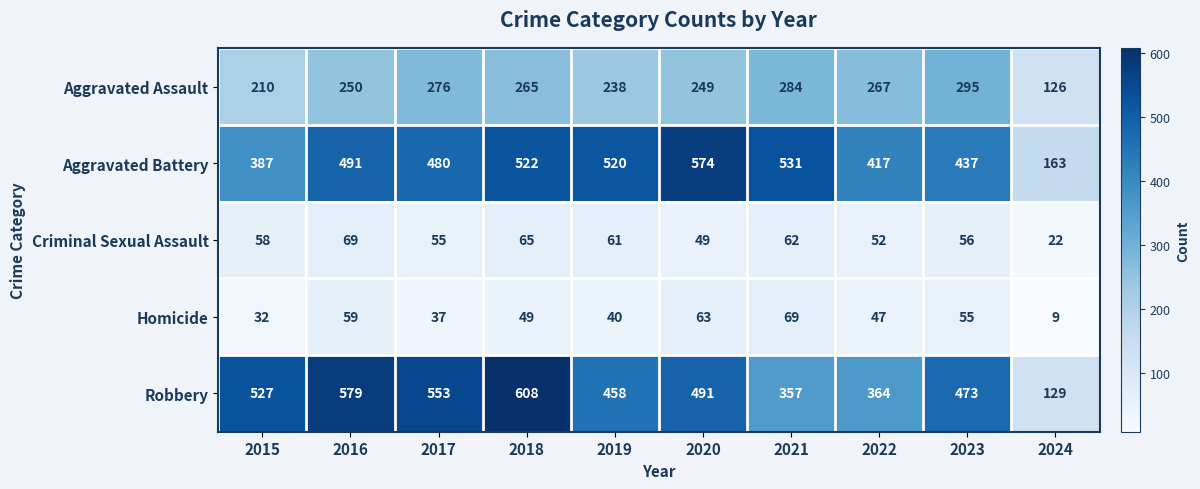

Which category has the lowest value in the Criminal Sexual Assault series?

2024